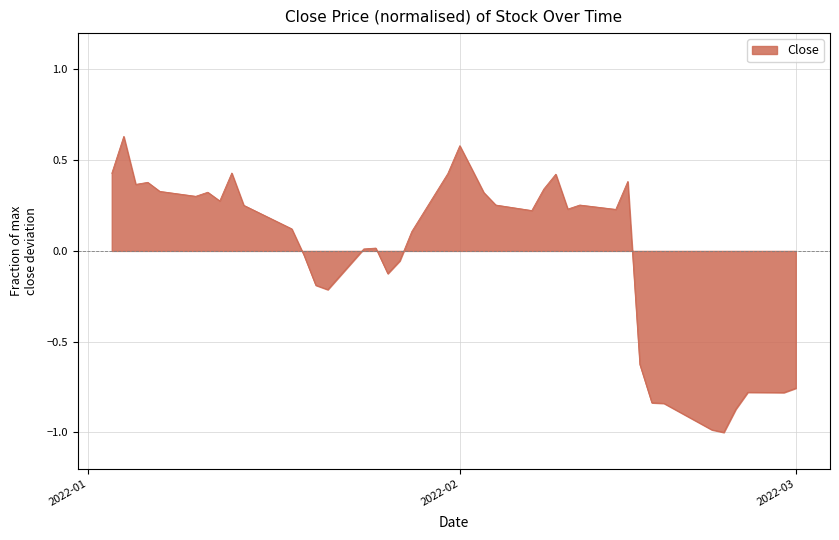

What is the minimum value shown in the chart?

-1.0